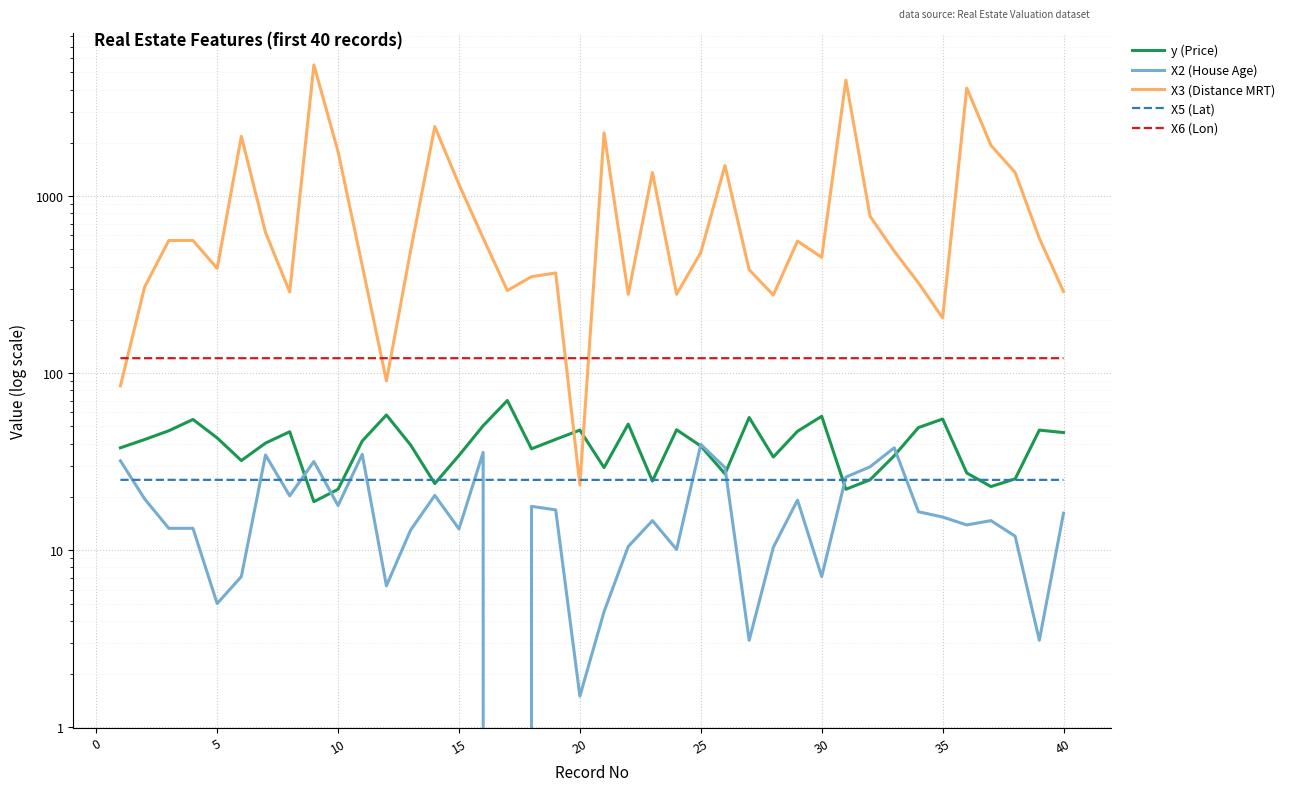

Is the value of X2 (House Age) at 29 greater than the value of X5 (Lat) at 26?

No